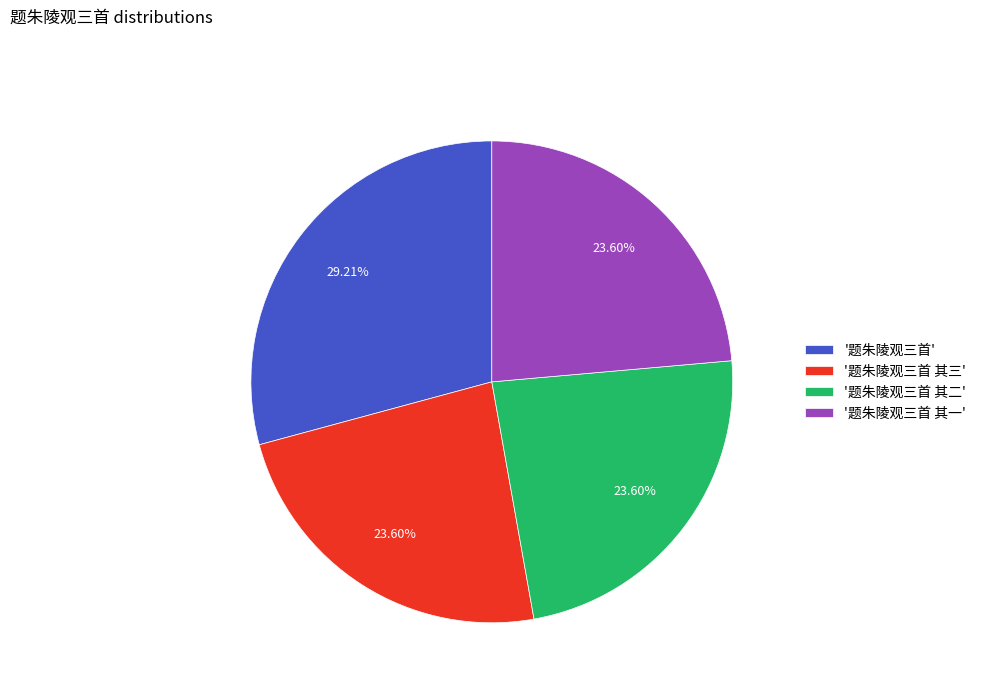

Is the sum of '题朱陵观三首' and '题朱陵观三首 其二' greater than half?

Yes